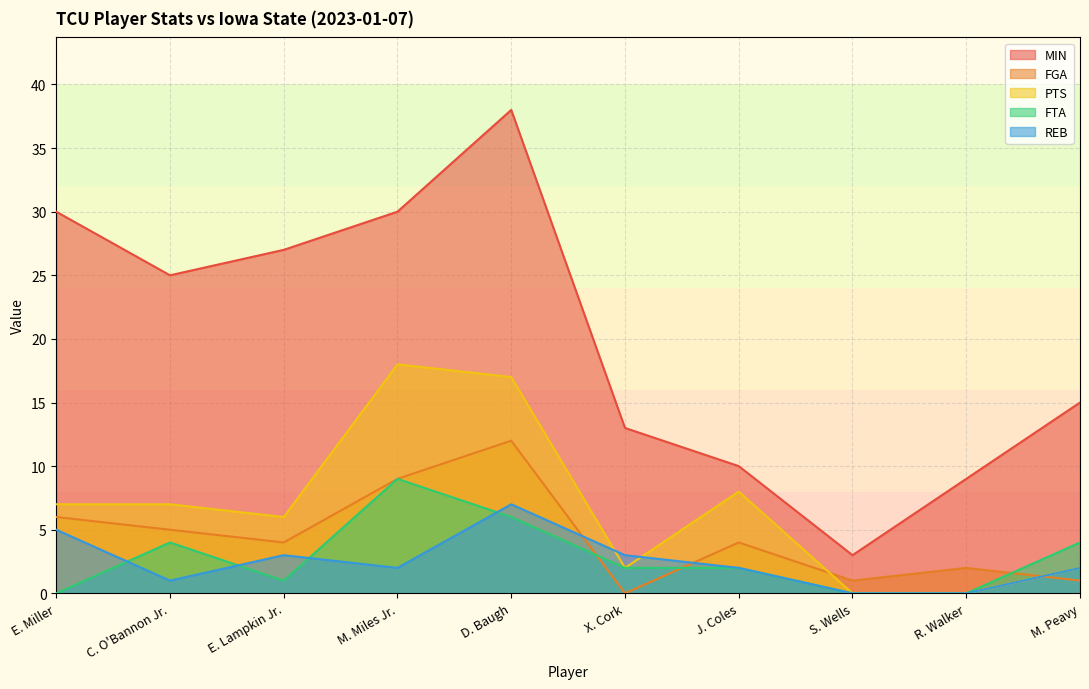

How many lines are shown in the chart?

5